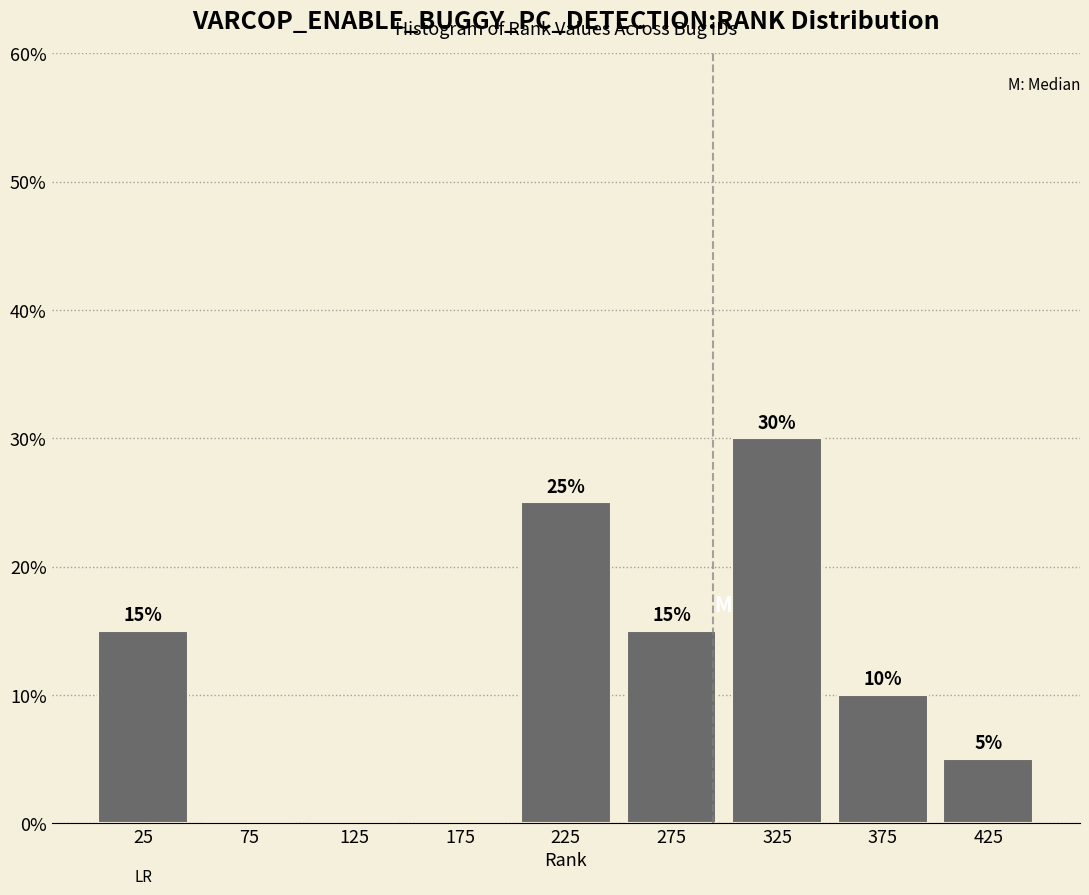

Which range on the x-axis has the tallest bar?

300 to 350